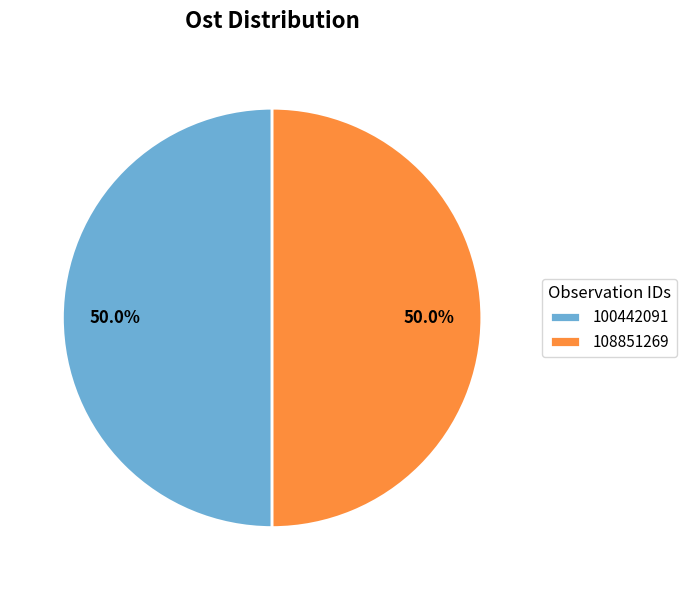

Approximately how many times larger is the value at 100442091 compared to 108851269?

1.0